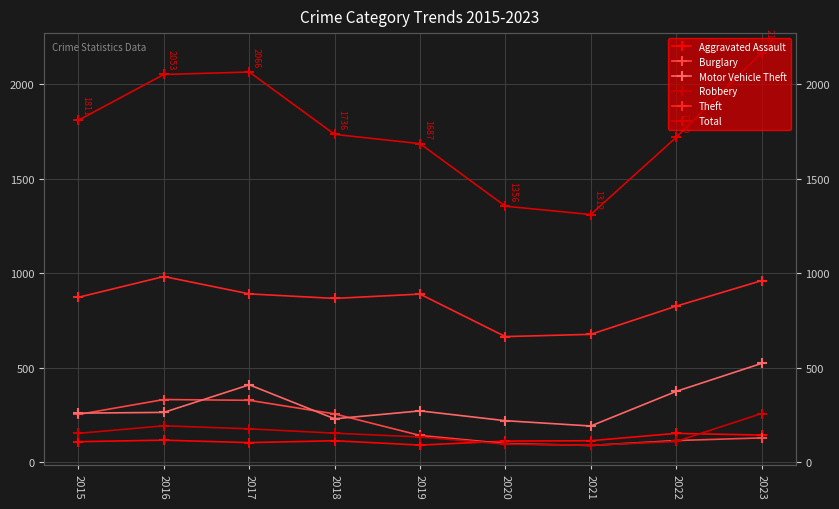

Is it true that Robbery equals 103 at 2017?

False